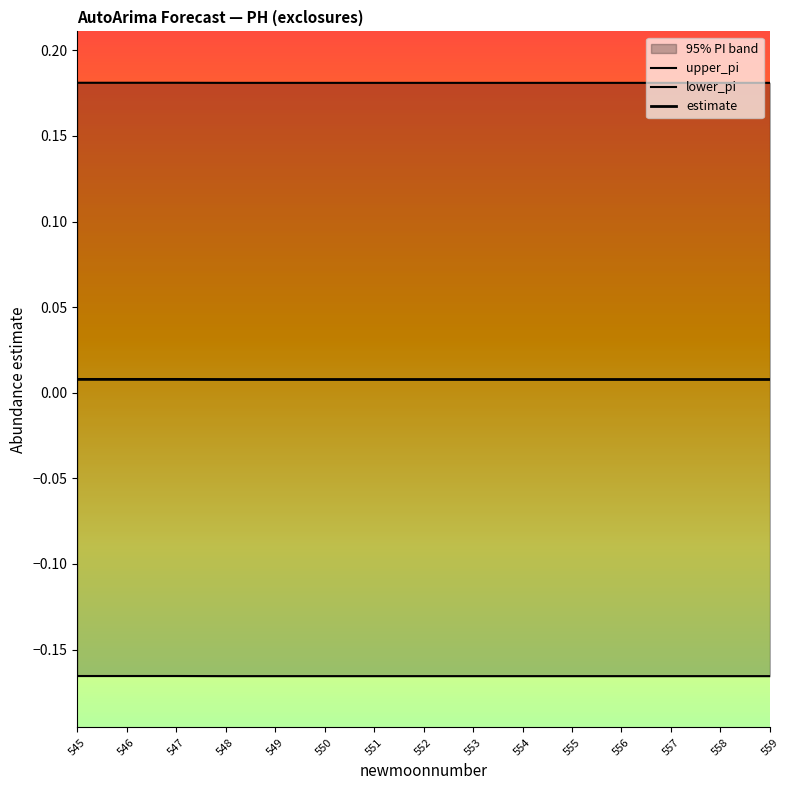

How many lines are shown in the chart?

3